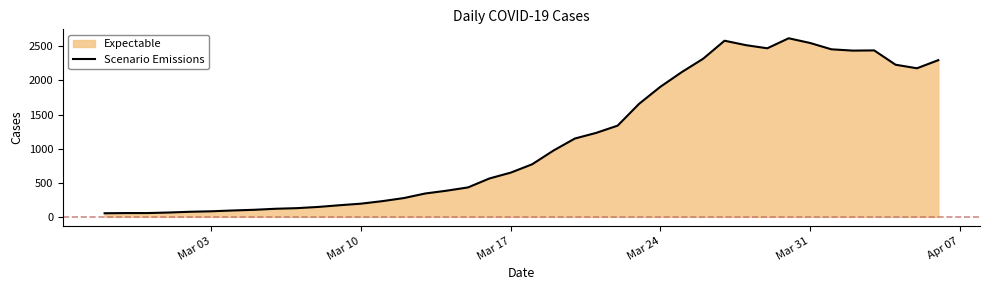

How many lines are shown in the chart?

1